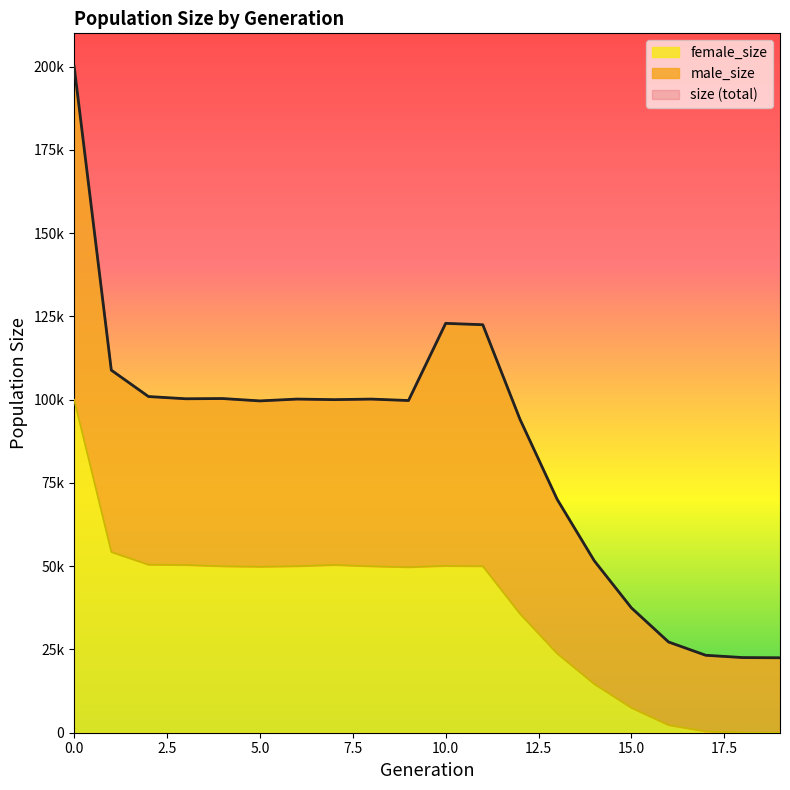

The value of size at 0 is 54172. True or false?

False